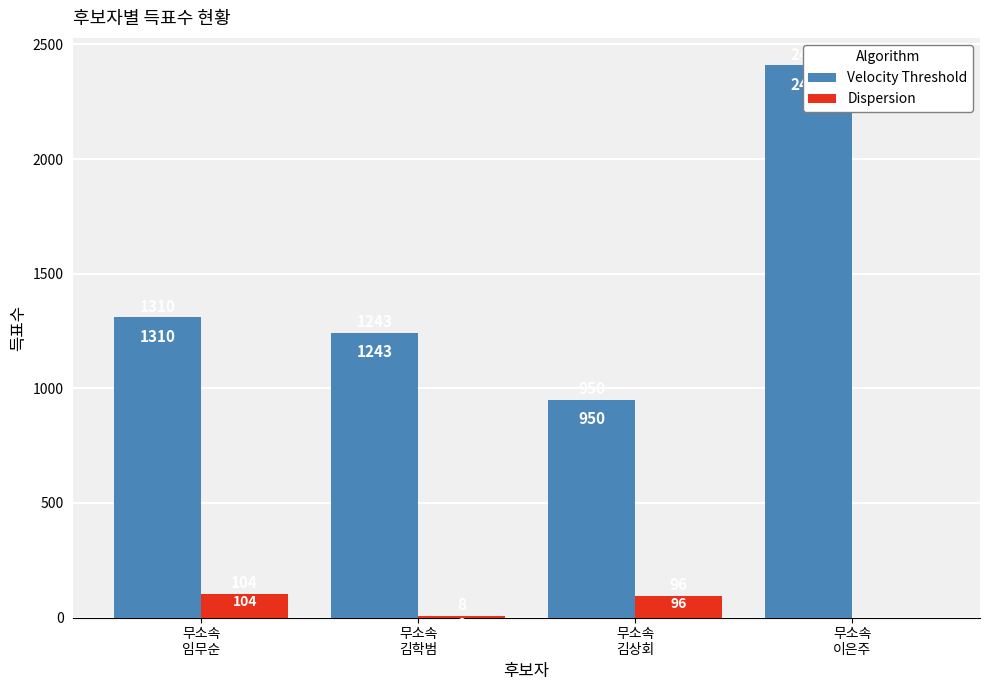

Is it true that Velocity Threshold equals 1294 at 무소속
김상회?

False